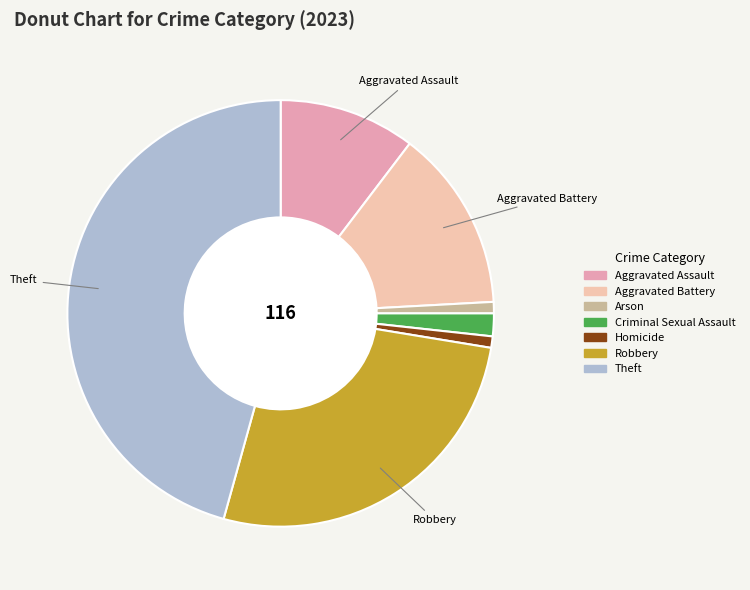

Is there a majority slice in this chart?

No